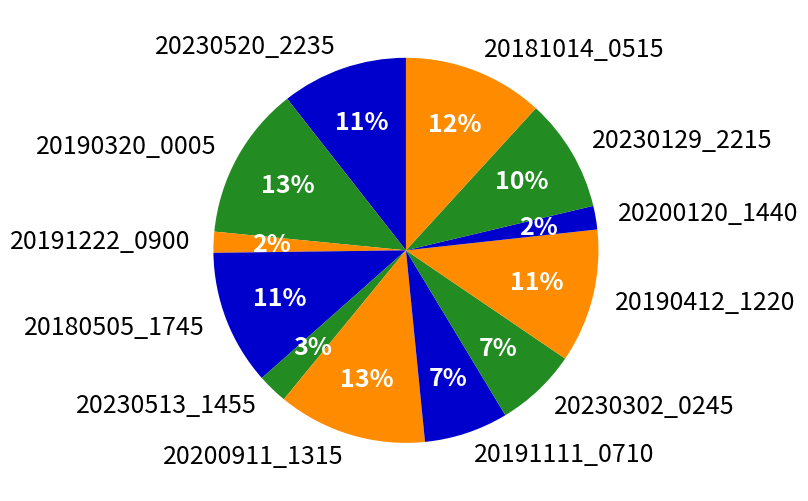

How many slices are in this pie chart?

12